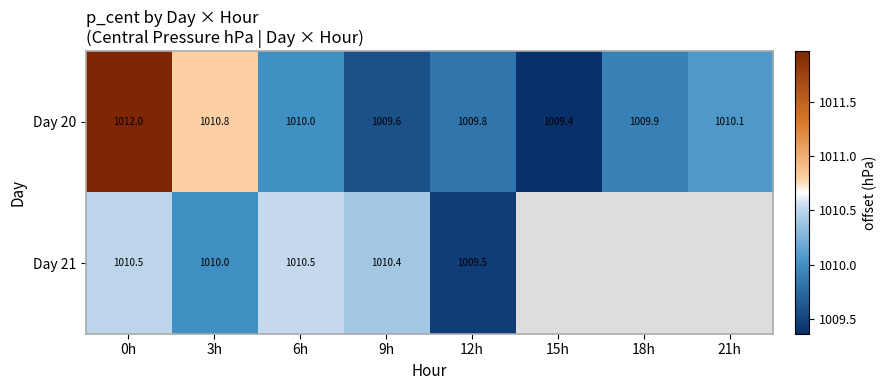

Is it true that Day 20 equals 1009.6 at 9h?

True